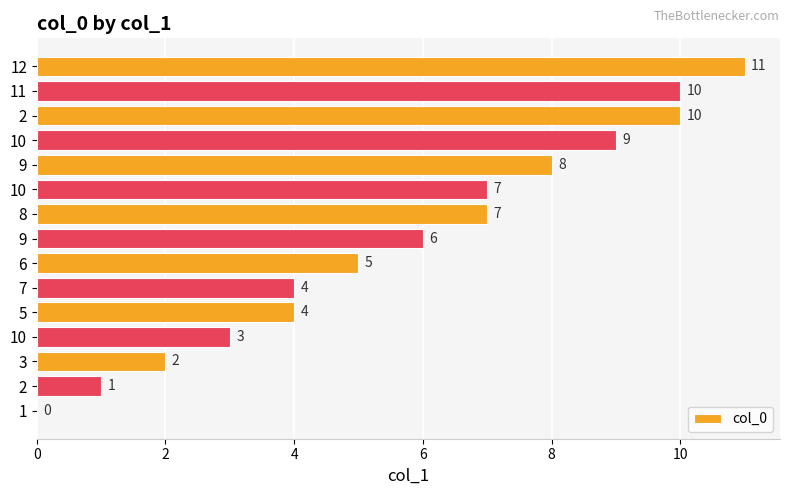

How many values are above zero?

14